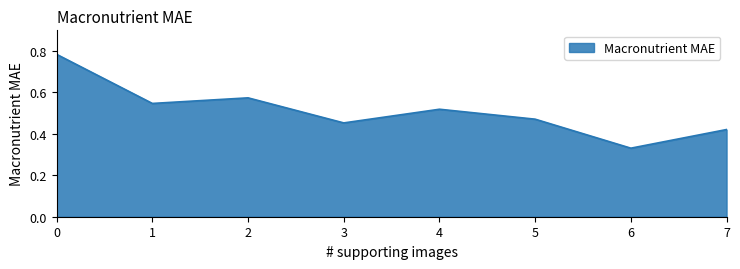

At which category does the chart reach its minimum across all series?

6